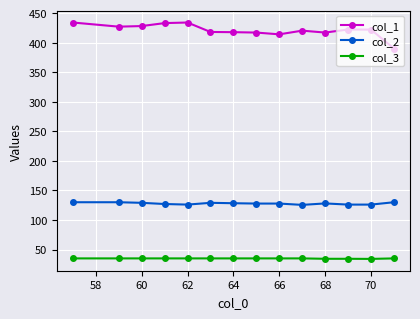

True or false: col_1 and col_2 intersect in this chart.

False